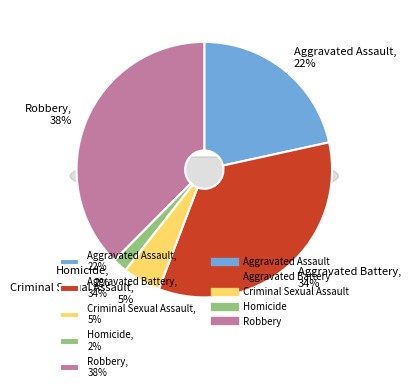

Count the number of slices in the pie.

5